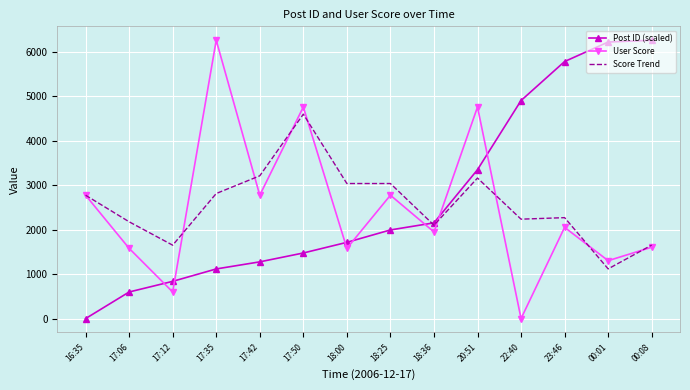

Where does the Post ID (scaled) series first go above 1991?

18:25